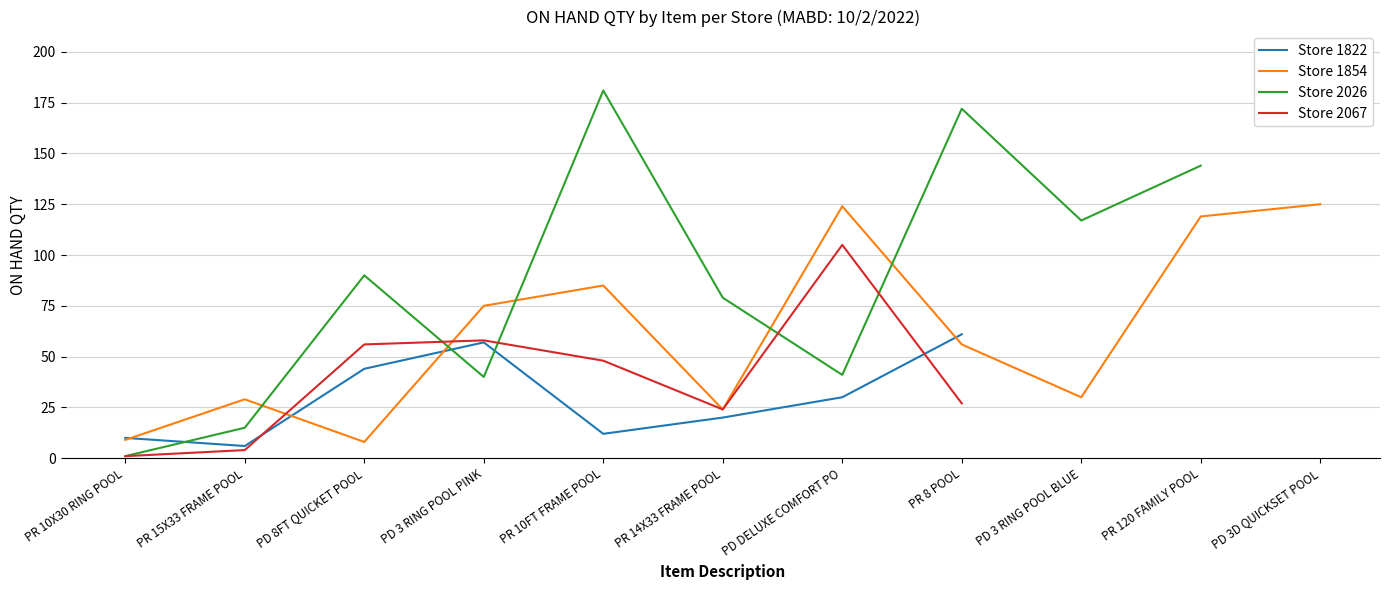

True or false: Store 1822 and Store 1854 intersect in this chart.

True